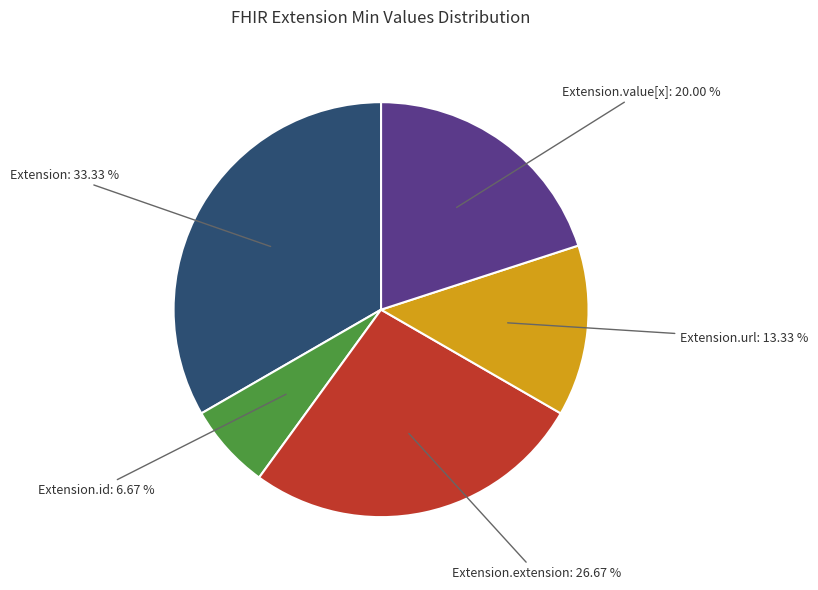

How many segments does this pie chart have?

5